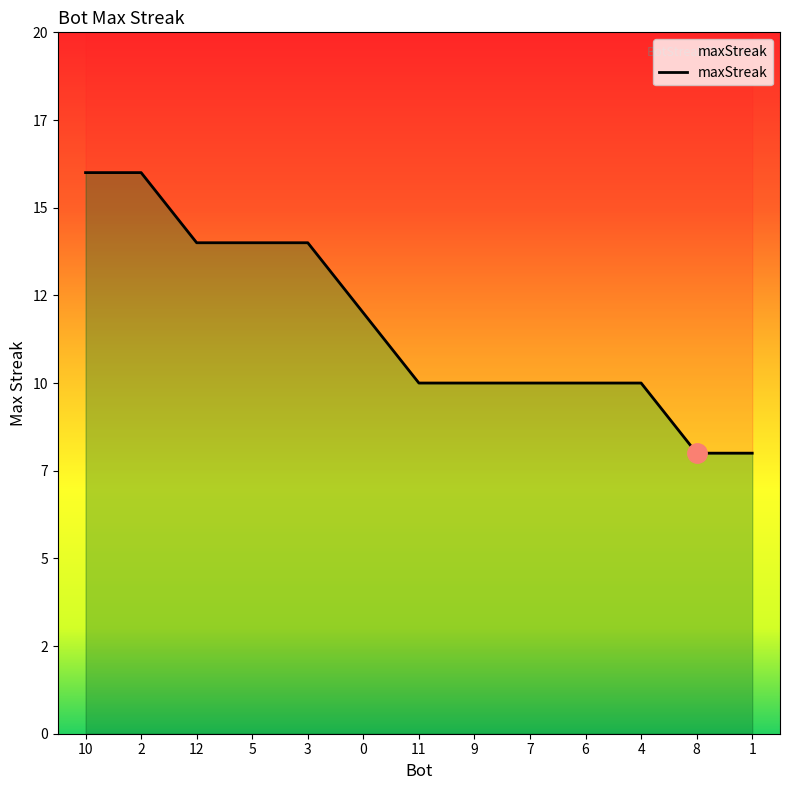

True or false: the data shows 16 at 10.

True